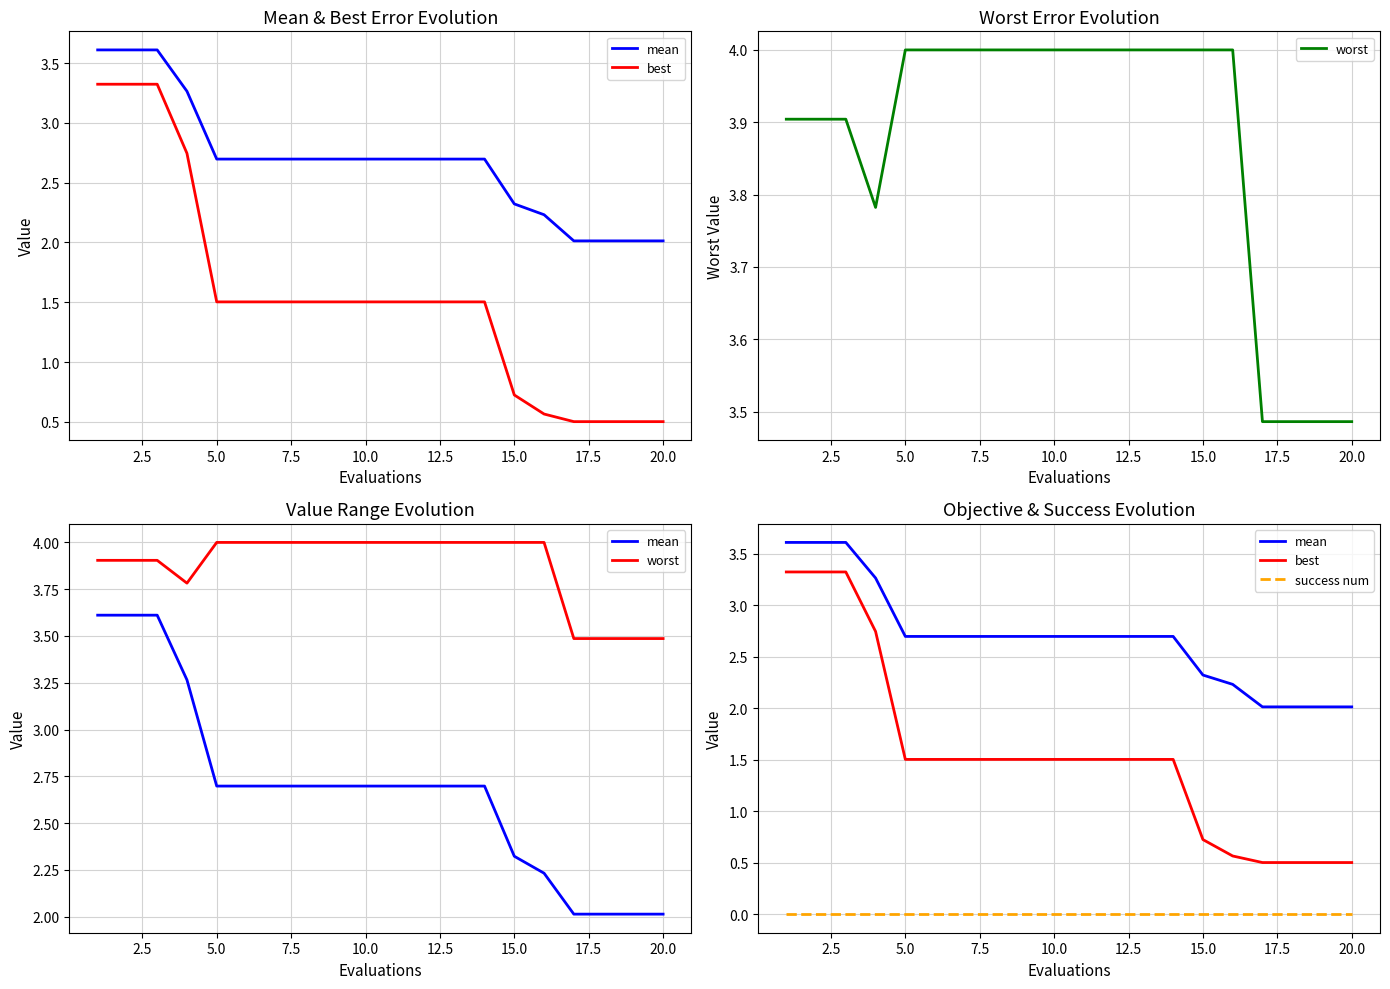

Which series has the largest range (max minus min)?

best